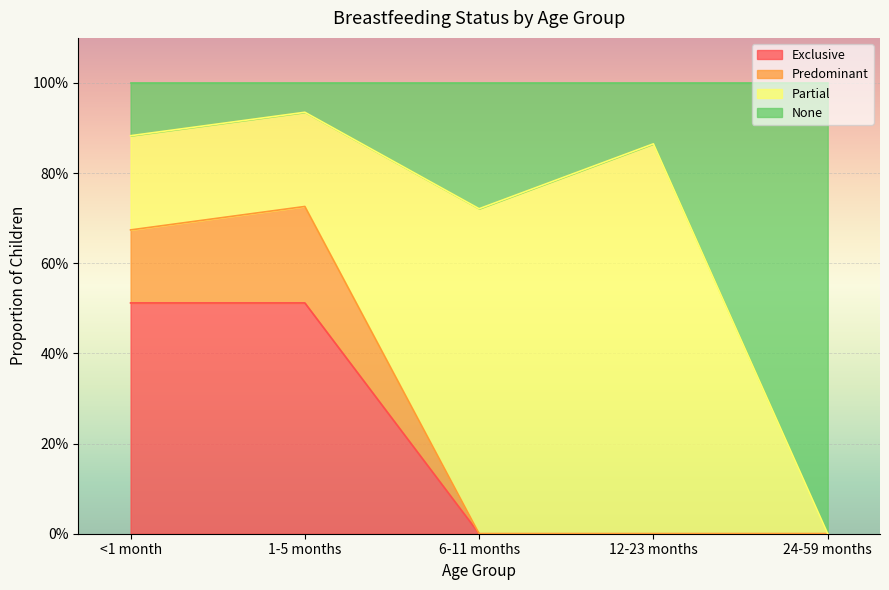

True or false: Exclusive and Predominant intersect in this chart.

False